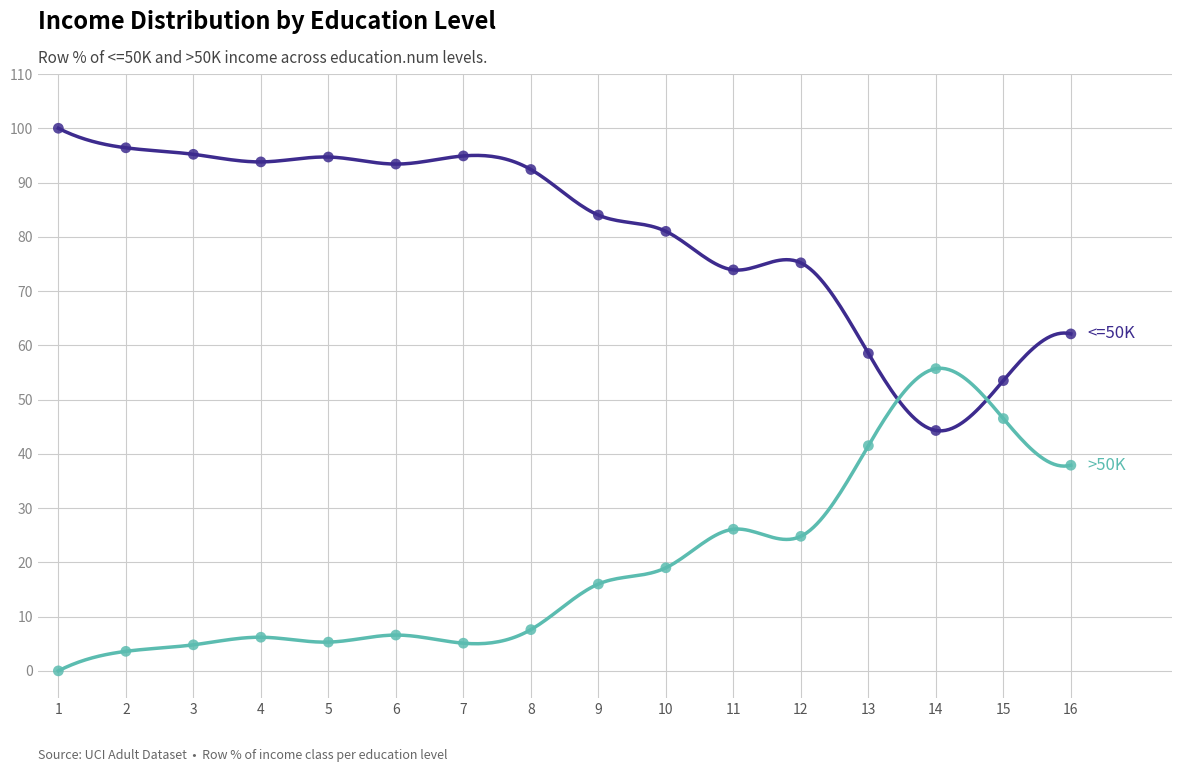

At how many categories does at least one series exceed 2?

16